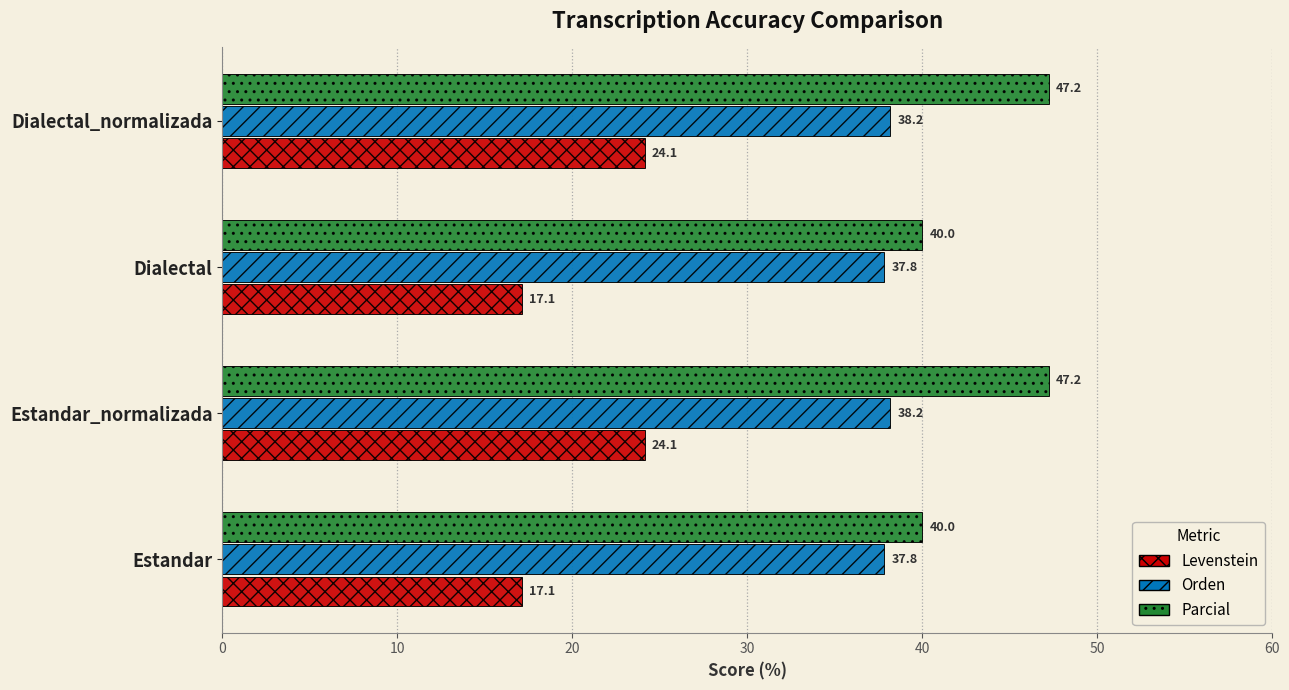

Rank the series by their maximum value, from lowest to highest.

Levenstein, Orden, Parcial